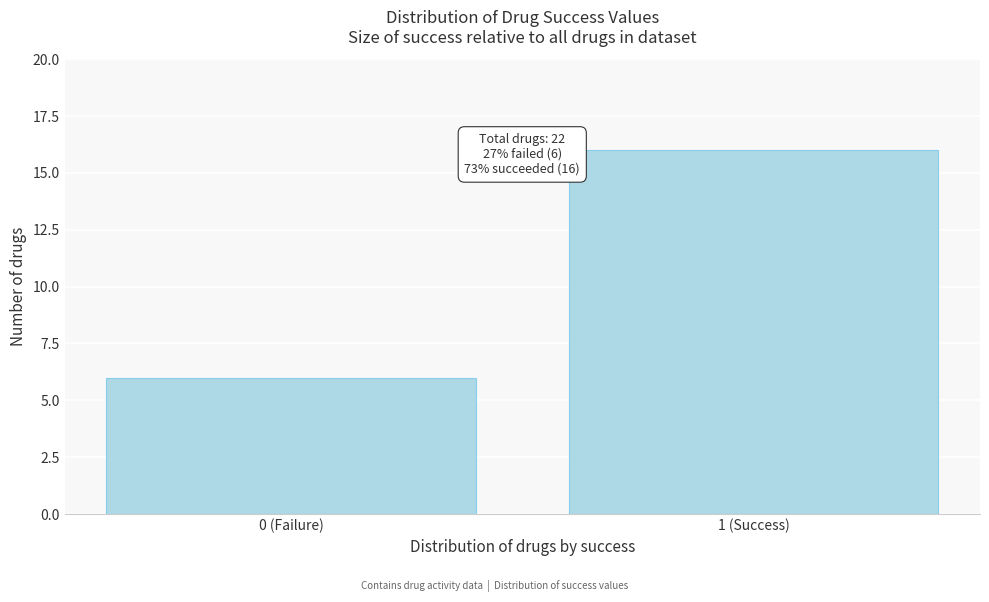

Reading right to left, list all the values displayed in this chart.

1 (Success)=16	0 (Failure)=6